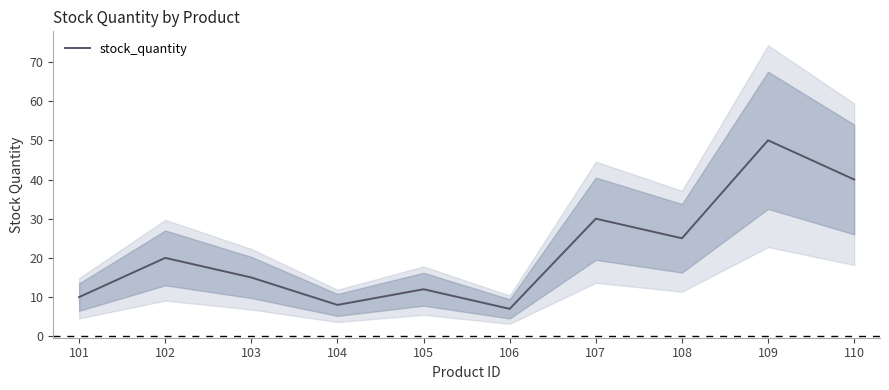

Rank the categories by value from highest to lowest.

109, 110, 107, 108, 102, 103, 105, 101, 104, 106